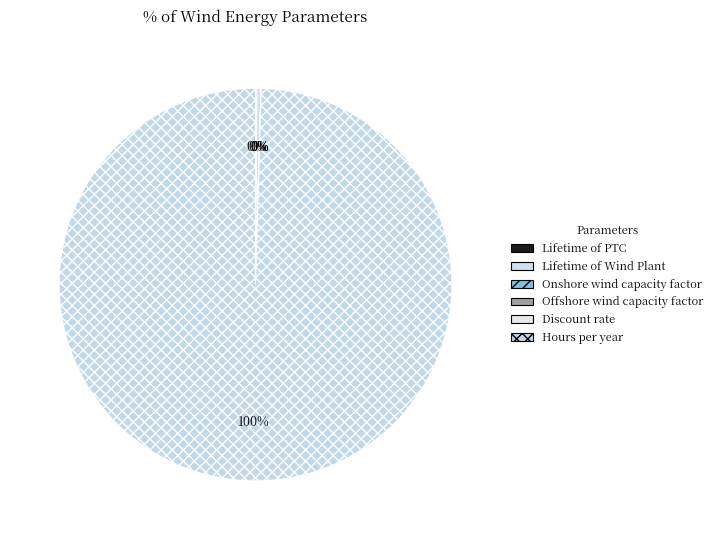

Rank the categories by value from lowest to highest.

Discount rate, Onshore wind capacity factor, Offshore wind capacity factor, Lifetime of PTC, Lifetime of Wind Plant, Hours per year